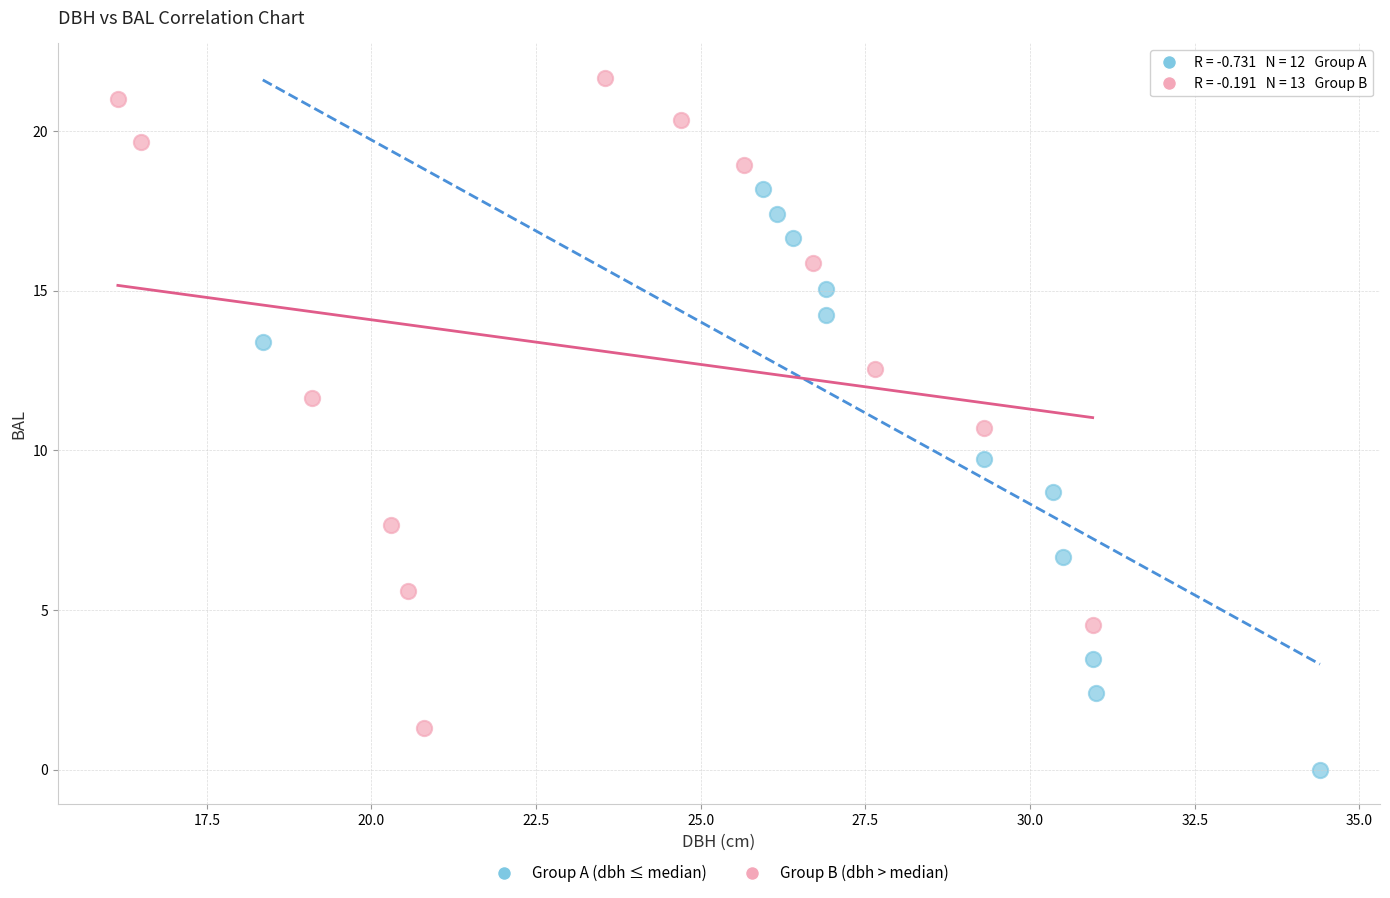

Which series contains the lowest Y value?

Group A (dbh ≤ median)